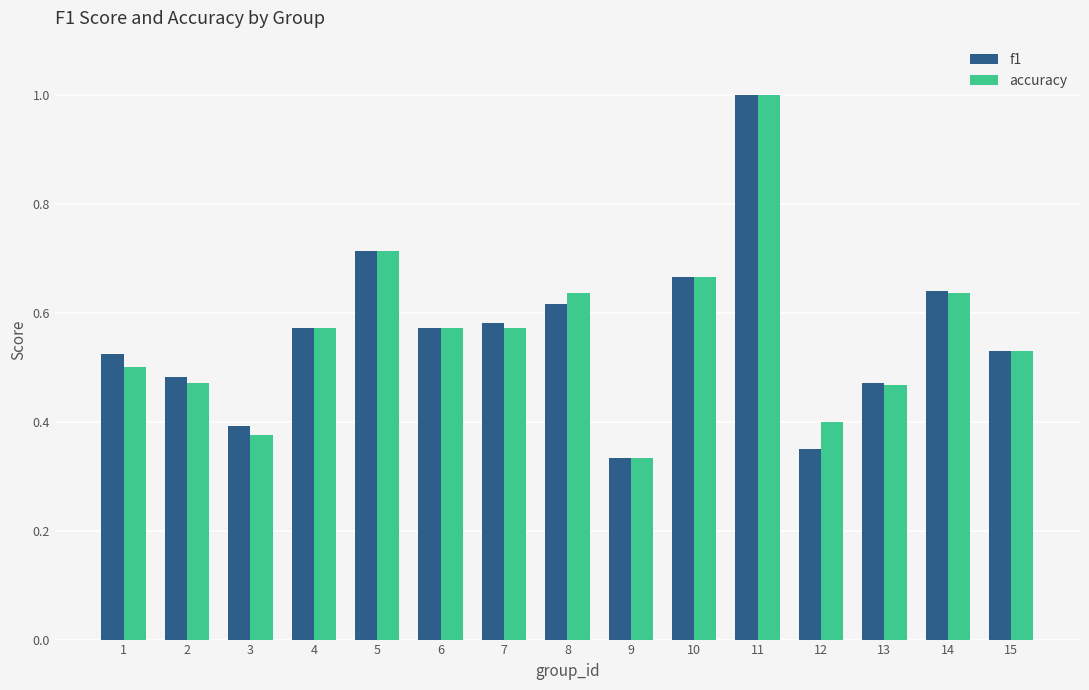

What is the maximum value shown in the chart?

1.0